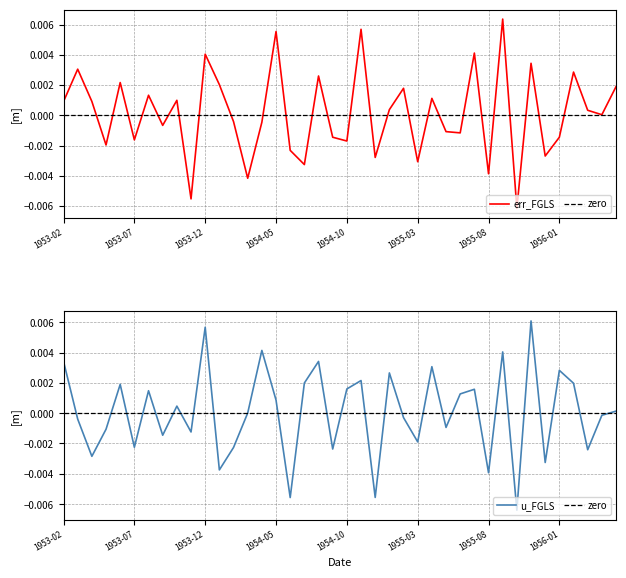

At 32, list the series in order from largest to smallest.

zero, err_FGLS, u_FGLS